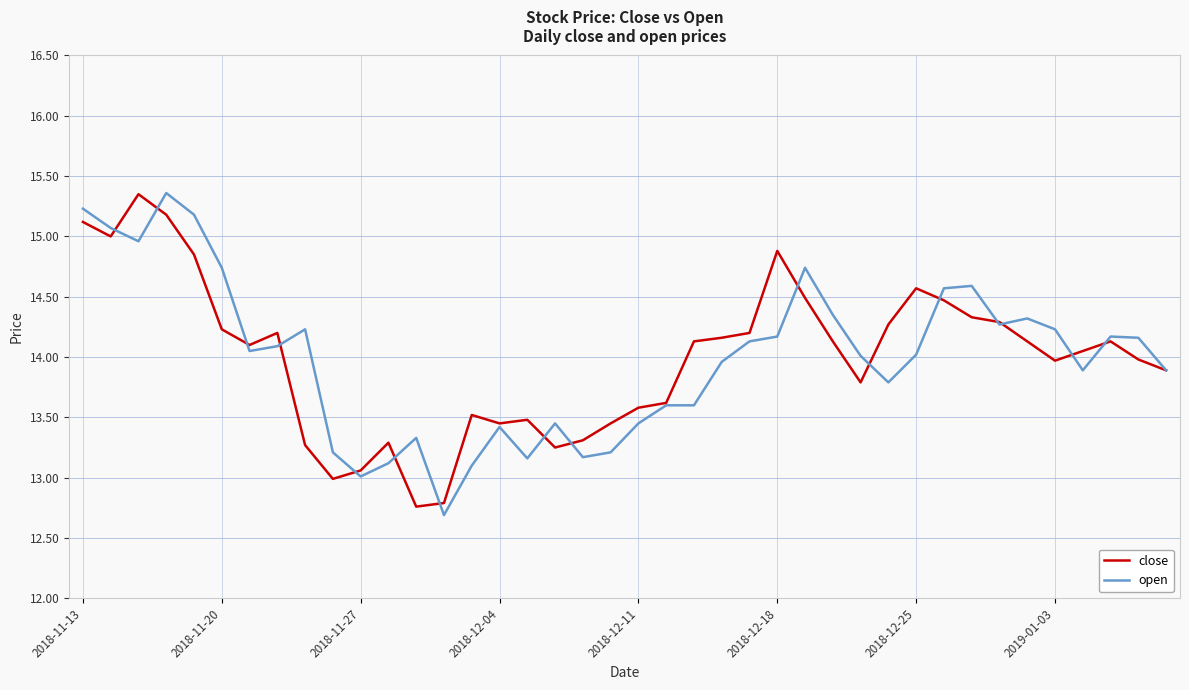

What is the maximum value shown in the chart?

15.4